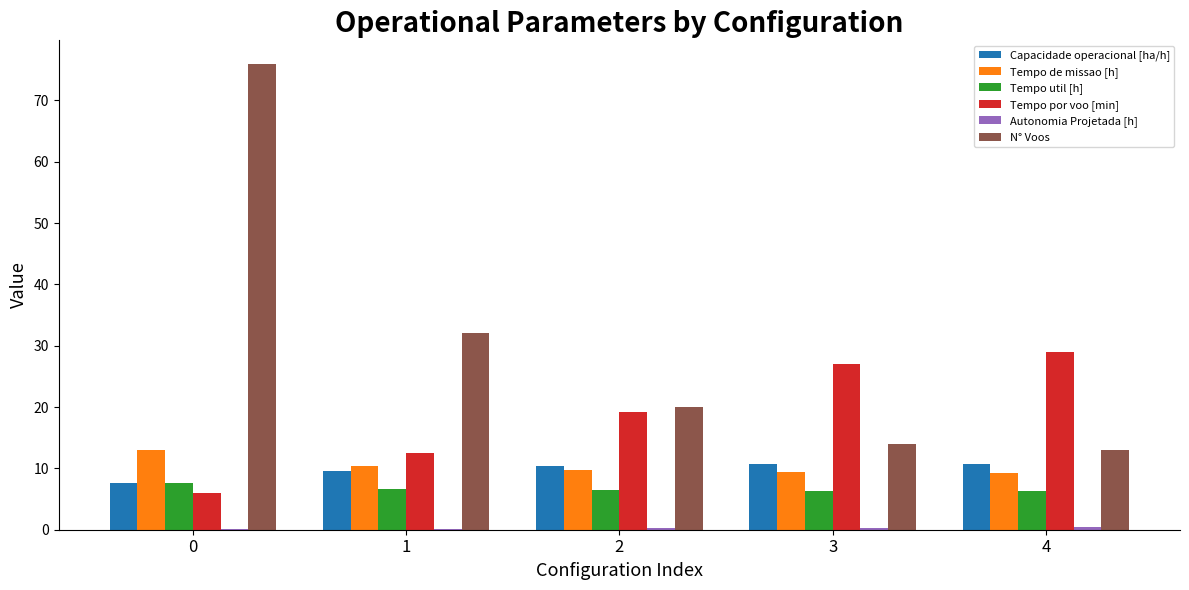

What is the maximum value for Tempo util [h]?

7.6